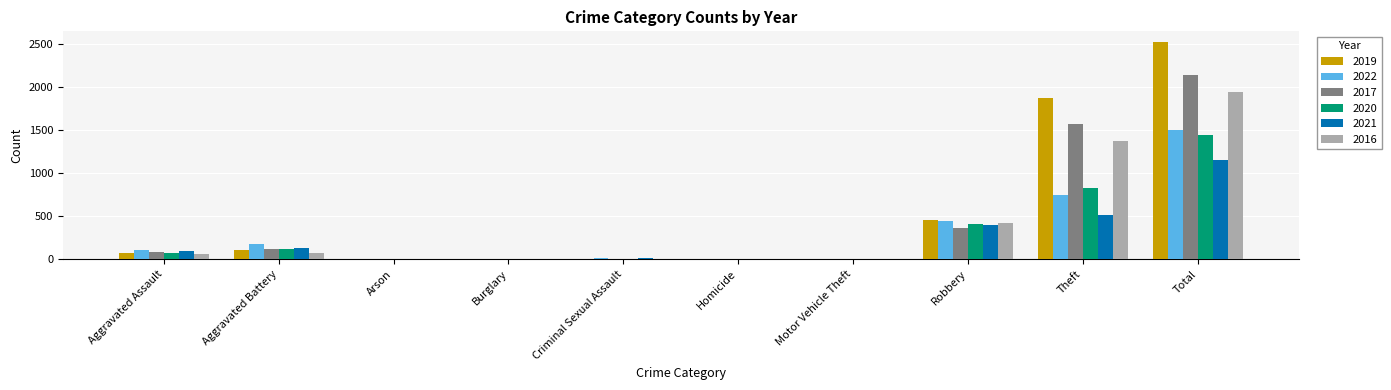

What is the sum of the 2022 values at Theft and Total?

2255